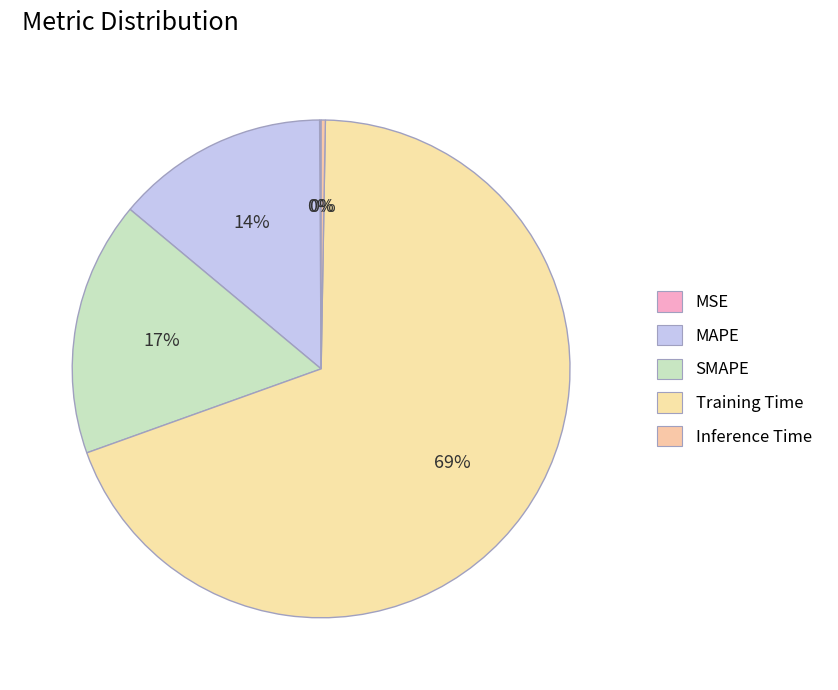

True or false: MAPE accounts for 14% of the total.

True